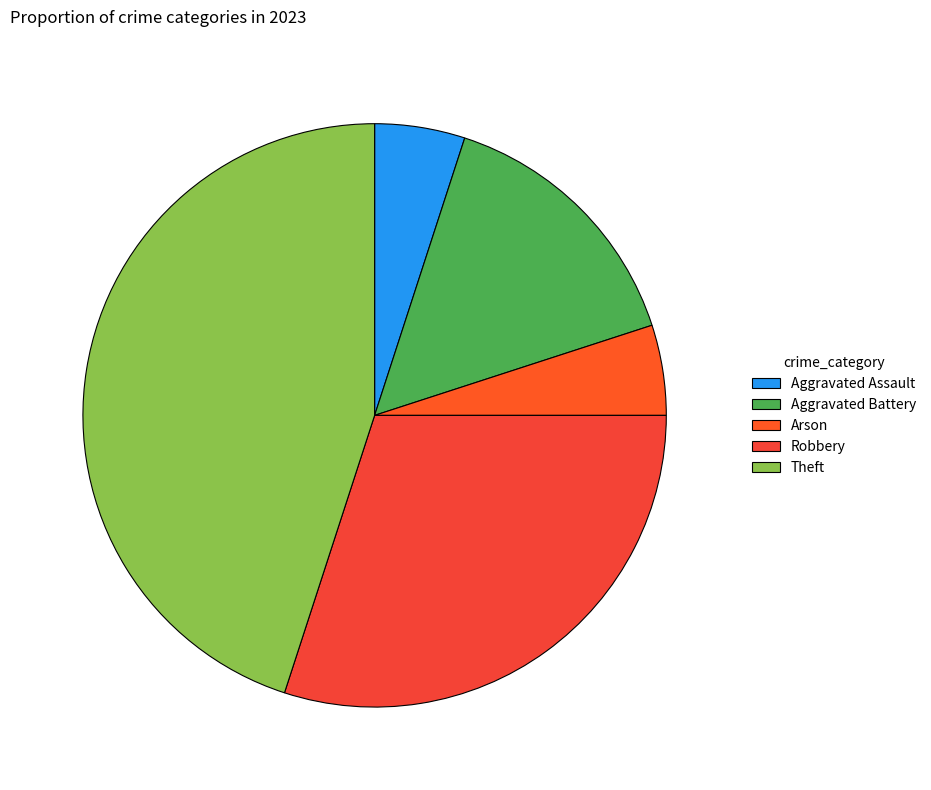

Count the number of slices in the pie.

5